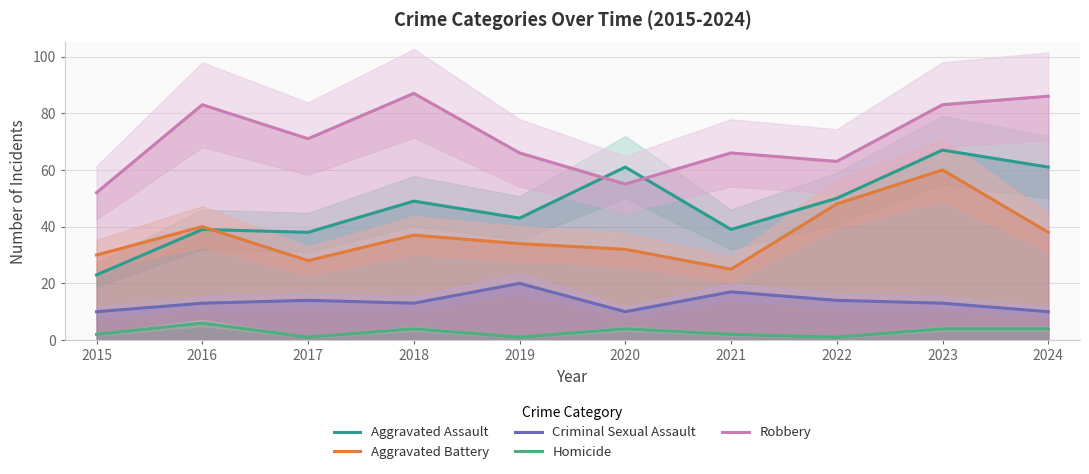

Rank the series at 2018 from lowest to highest value.

Homicide, Criminal Sexual Assault, Aggravated Battery, Aggravated Assault, Robbery